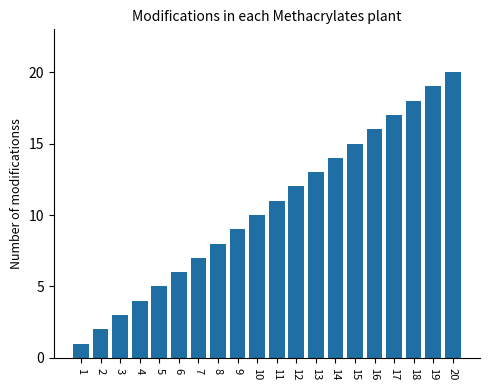

Count the number of categories in the chart.

20